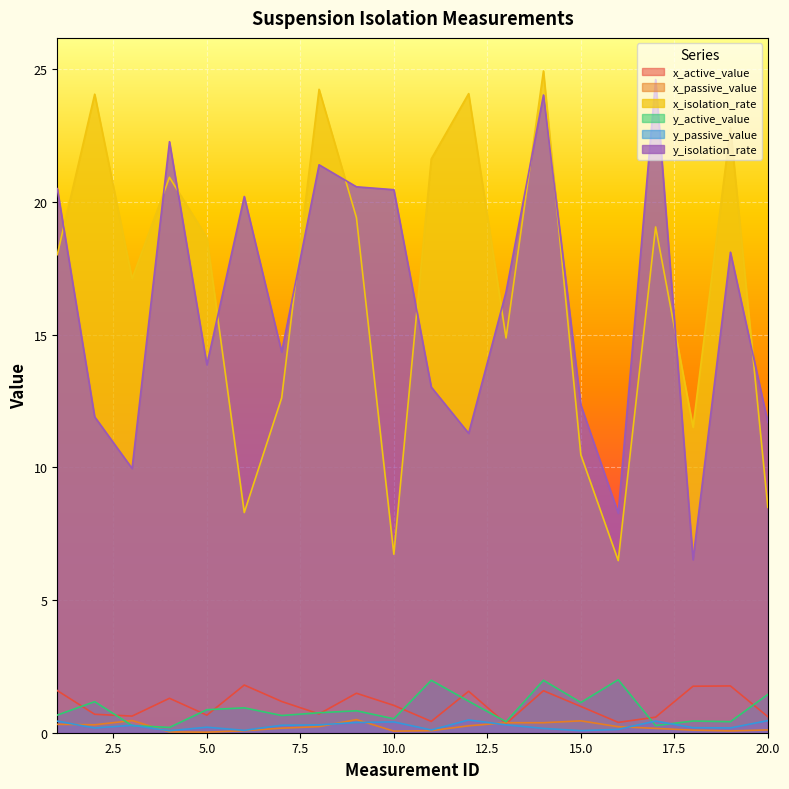

Which series has the widest spread of values?

x_isolation_rate